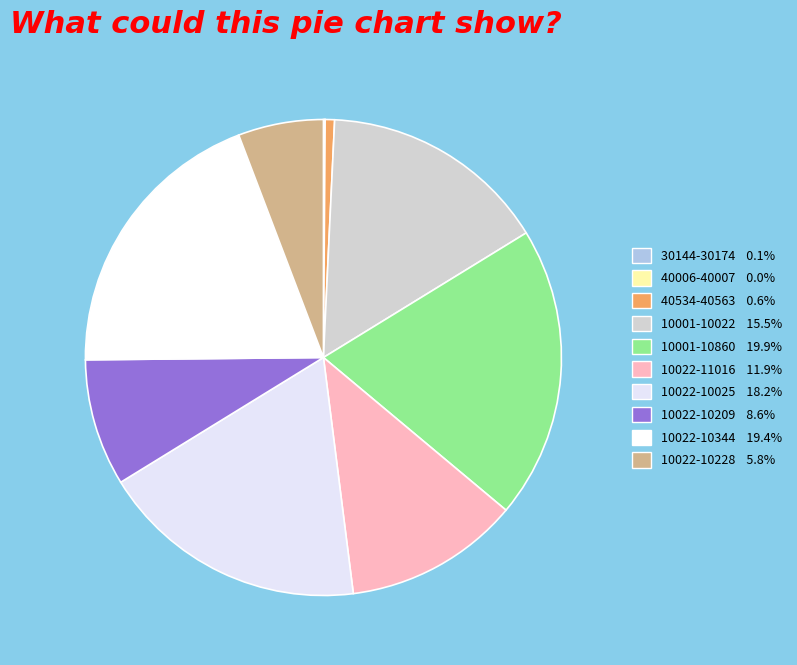

True or false: 30144-30174 accounts for 0% of the total.

True